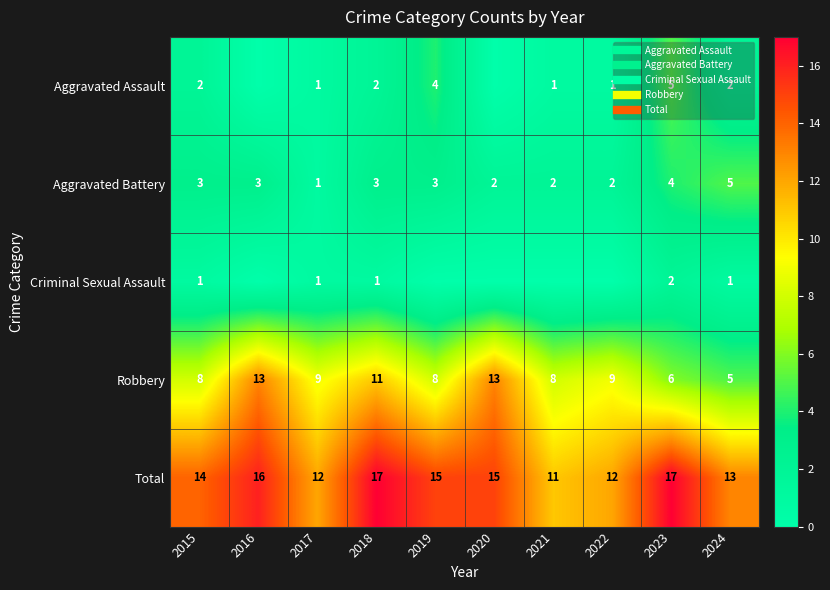

Count the number of data series in this chart.

5